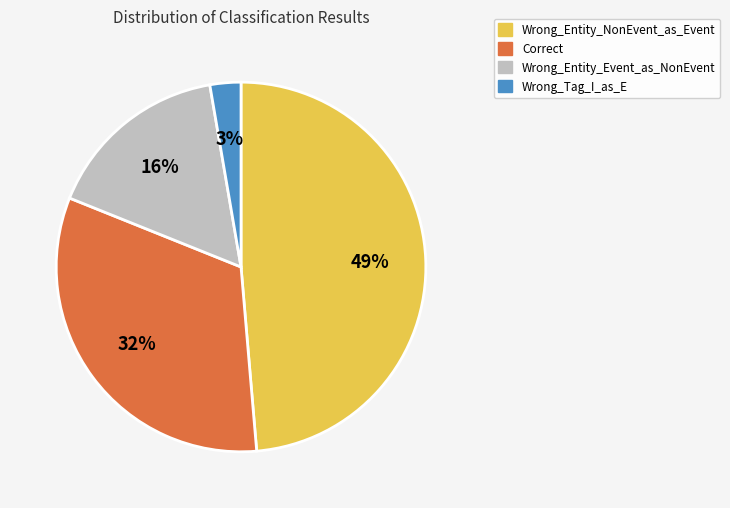

Approximately how many times larger is the value at Wrong_Entity_Event_as_NonEvent compared to Correct?

0.5